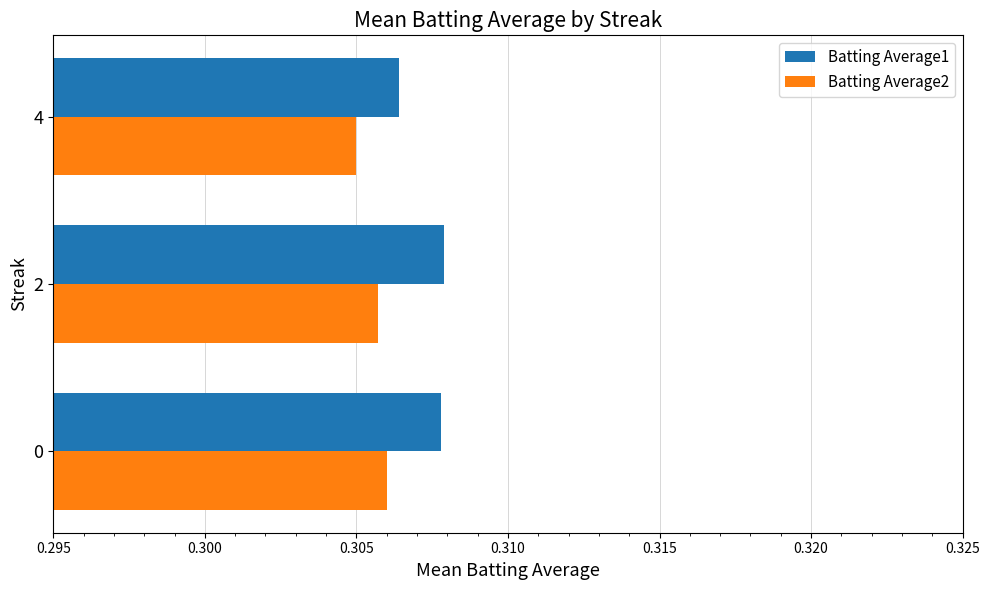

What is the sum of all Batting Average2 values?

0.9